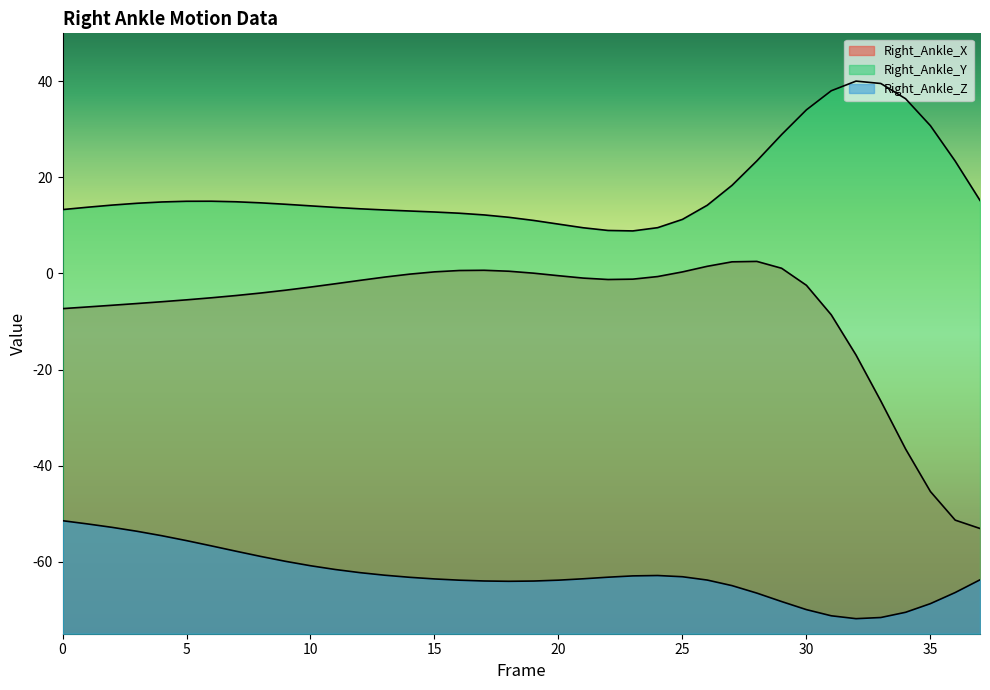

What is the difference between the second highest and second lowest values in the Right_Ankle_X series?

53.8